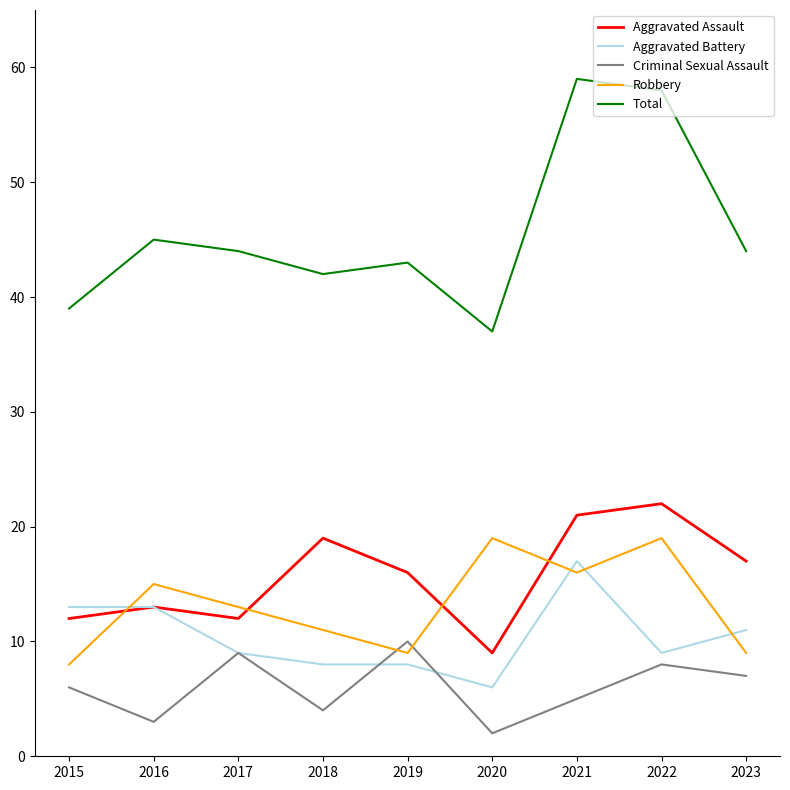

What is the difference between the second highest and second lowest values in the Aggravated Assault series?

9